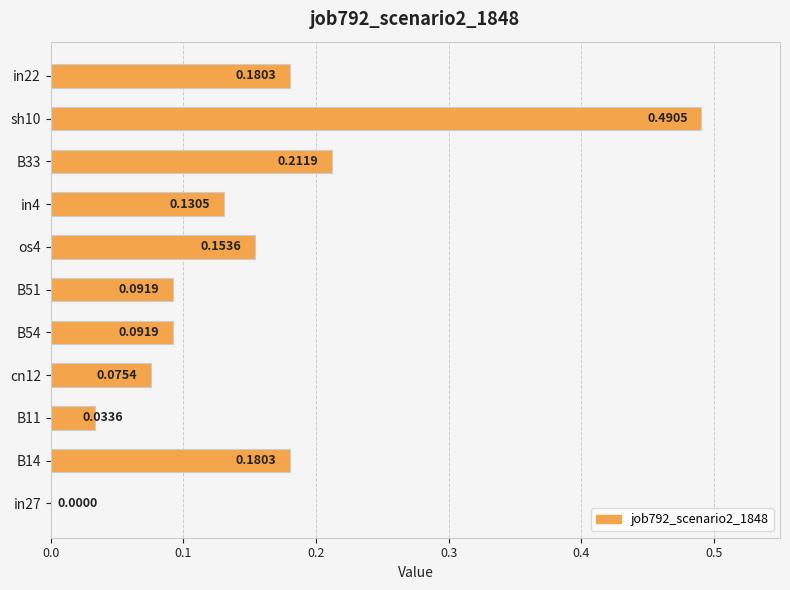

At which category does the chart reach its peak across all series?

sh10